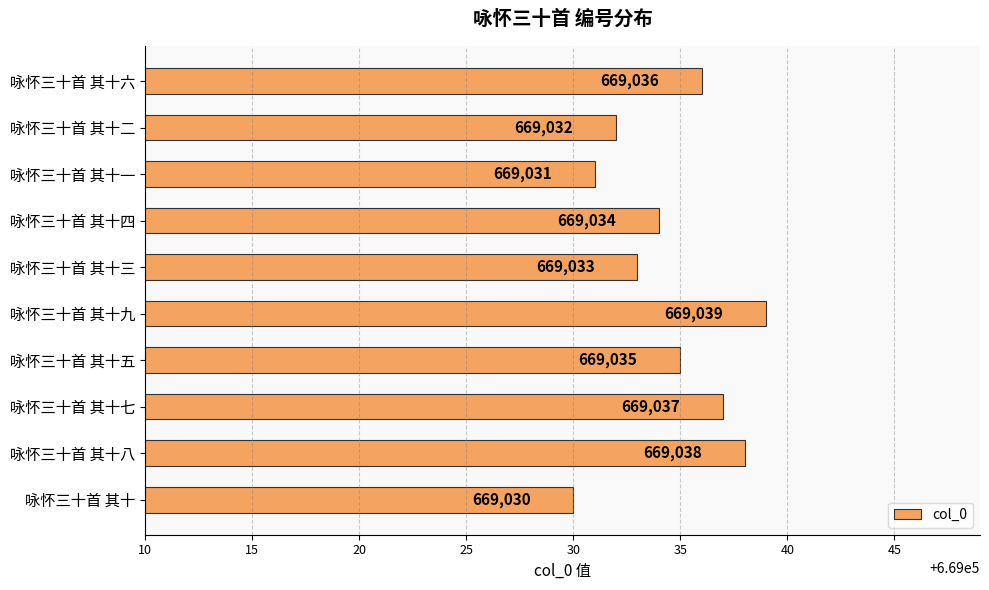

What is the minimum value shown in the chart?

669030